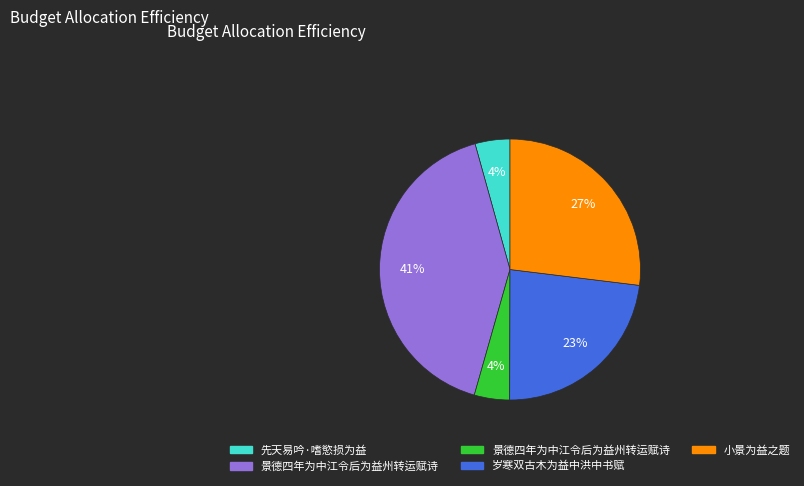

To the nearest percent, what is the average slice percentage?

20%